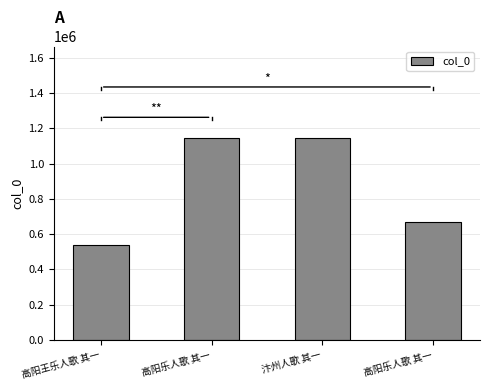

Are the bars horizontal?

No